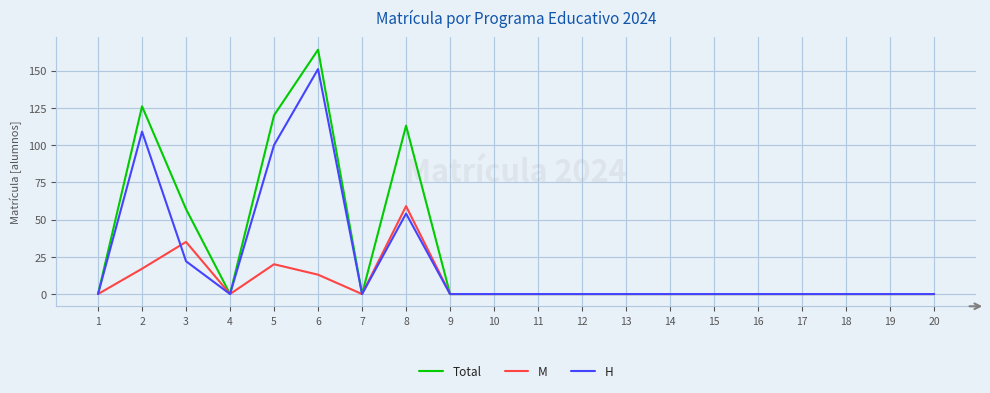

The value of Total at 12 is 95. True or false?

False